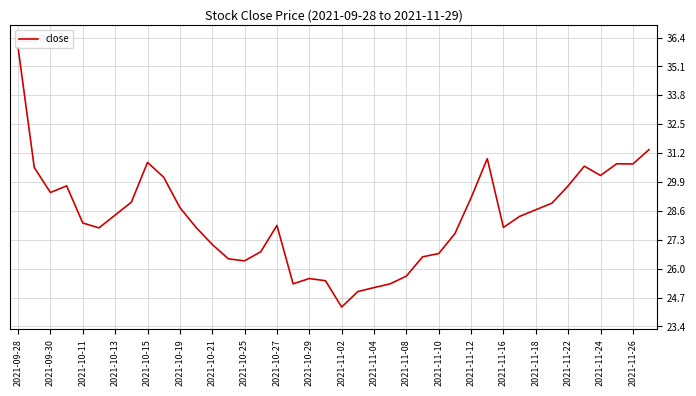

What is the greatest value displayed?

35.9